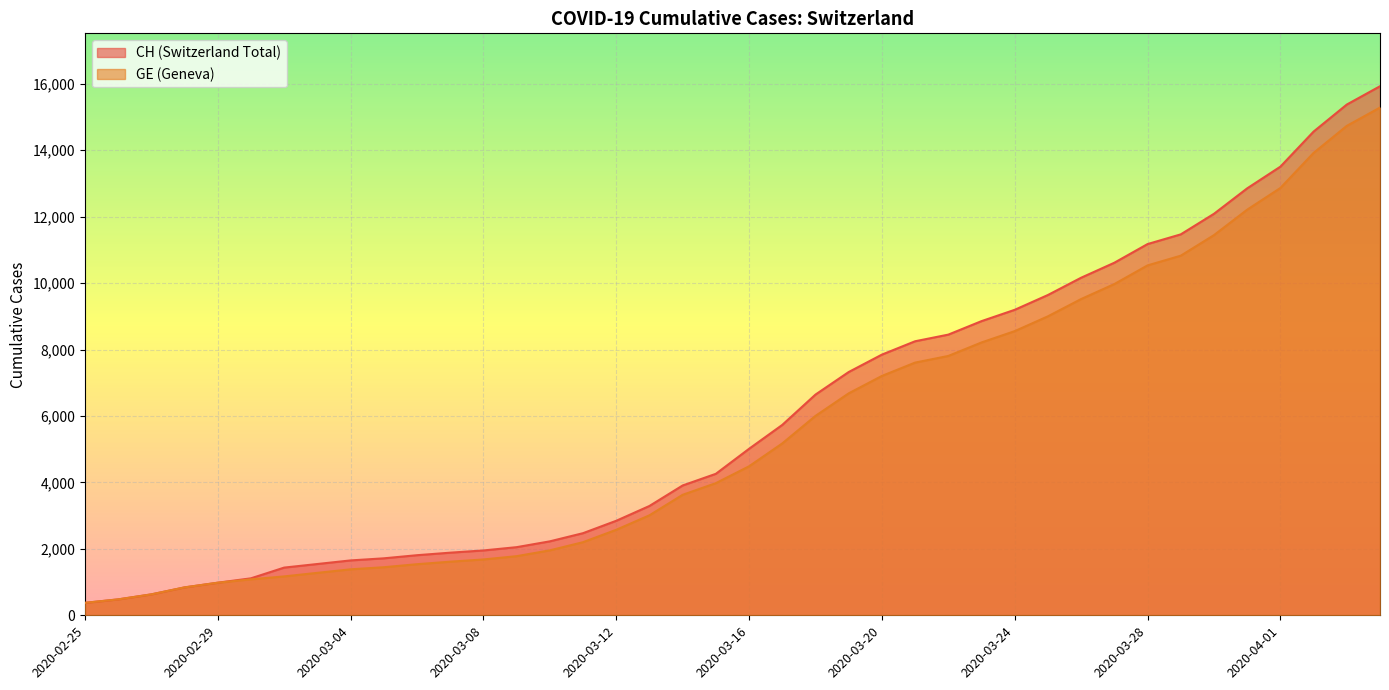

What is the difference between the second highest and second lowest values in the GE series?

14254